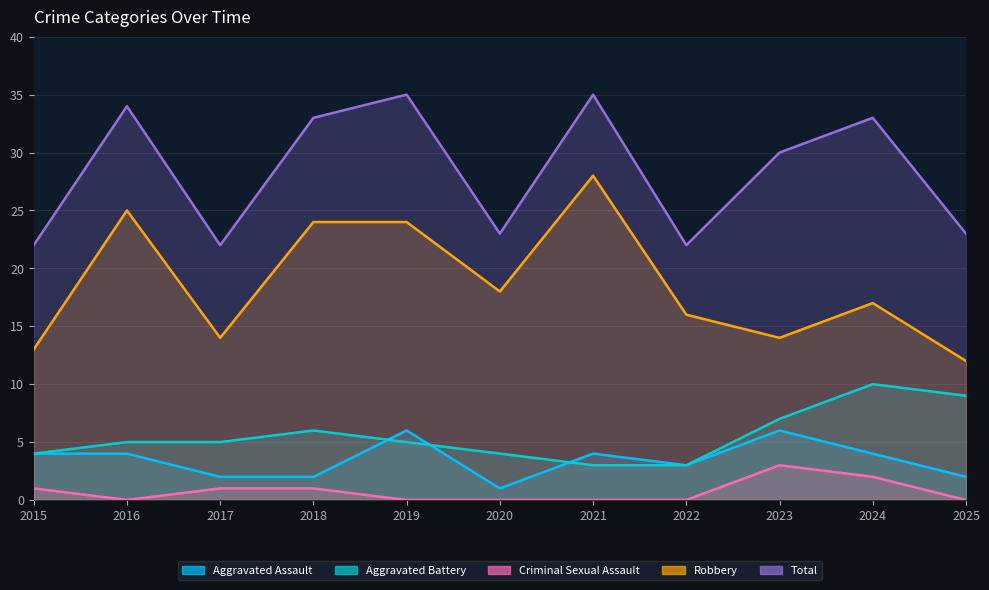

Reading left to right, extract all data points from this chart.

Aggravated Assault: 2015=4	2016=4	2017=2	2018=2	2019=6	2020=1	2021=4	2022=3	2023=6	2024=4	2025=2
Aggravated Battery: 2015=4	2016=5	2017=5	2018=6	2019=5	2020=4	2021=3	2022=3	2023=7	2024=10	2025=9
Criminal Sexual Assault: 2015=1	2016=0	2017=1	2018=1	2019=0	2020=0	2021=0	2022=0	2023=3	2024=2	2025=0
Robbery: 2015=13	2016=25	2017=14	2018=24	2019=24	2020=18	2021=28	2022=16	2023=14	2024=17	2025=12
Total: 2015=22	2016=34	2017=22	2018=33	2019=35	2020=23	2021=35	2022=22	2023=30	2024=33	2025=23